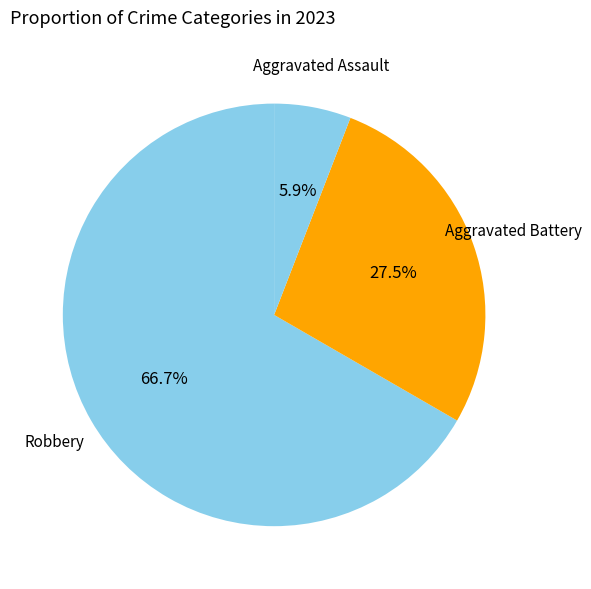

Rank the categories by value from highest to lowest.

Robbery, Aggravated Battery, Aggravated Assault